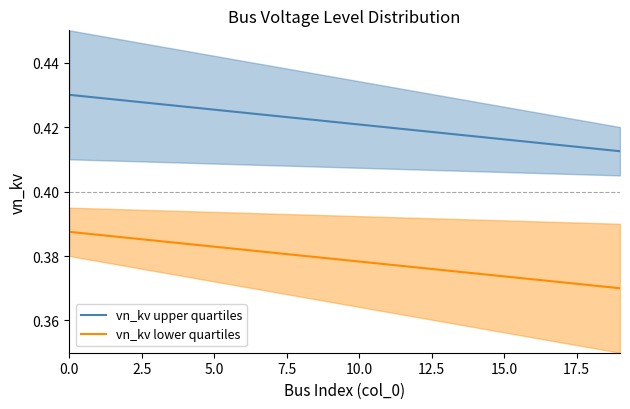

Which label corresponds to the smallest value in the chart?

19